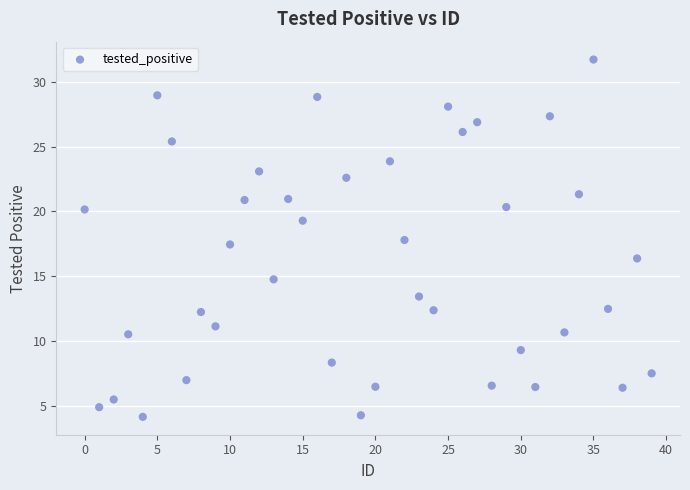

How many points are shown in the scatter plot?

40